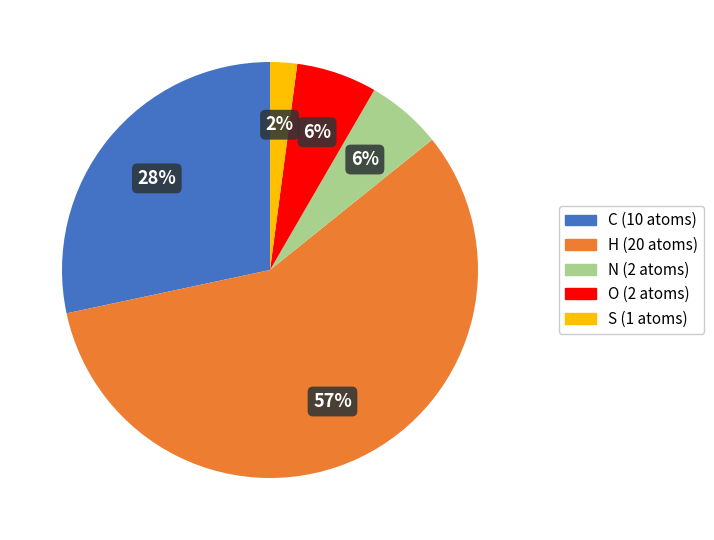

Is it true that O is 6% of the pie?

True